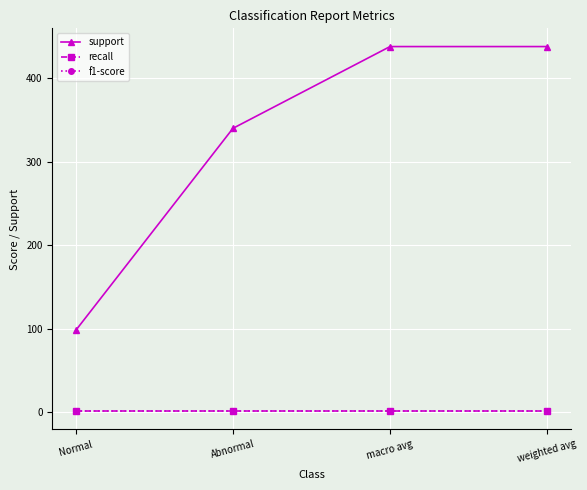

Which category has the lowest value across all series?

Normal